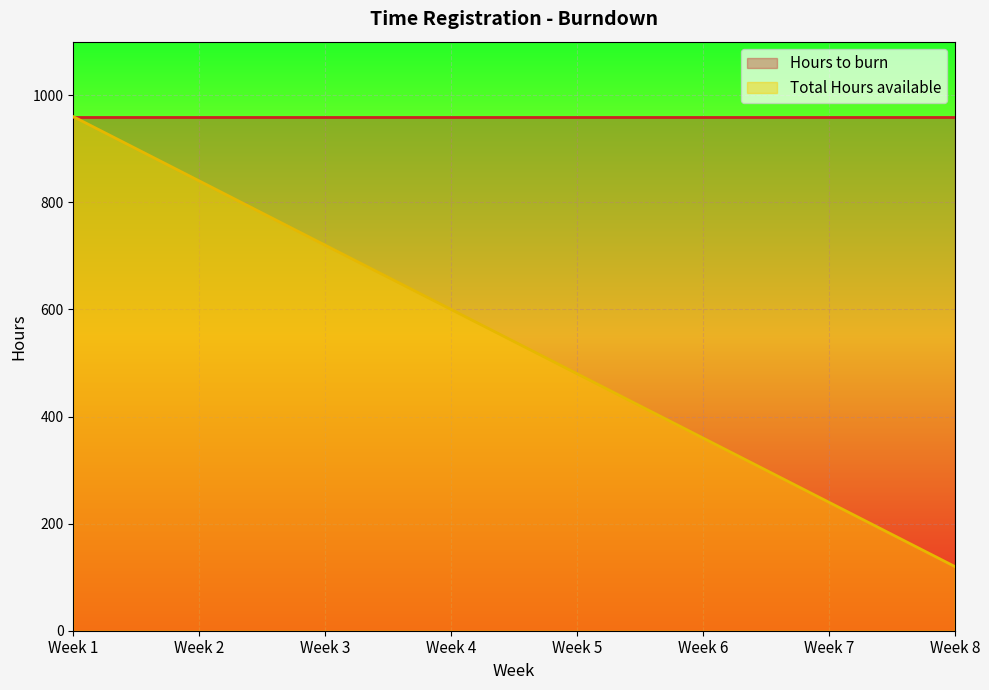

List the labels in order of value, smallest first.

Week 8, Week 7, Week 6, Week 5, Week 4, Week 3, Week 2, Week 1